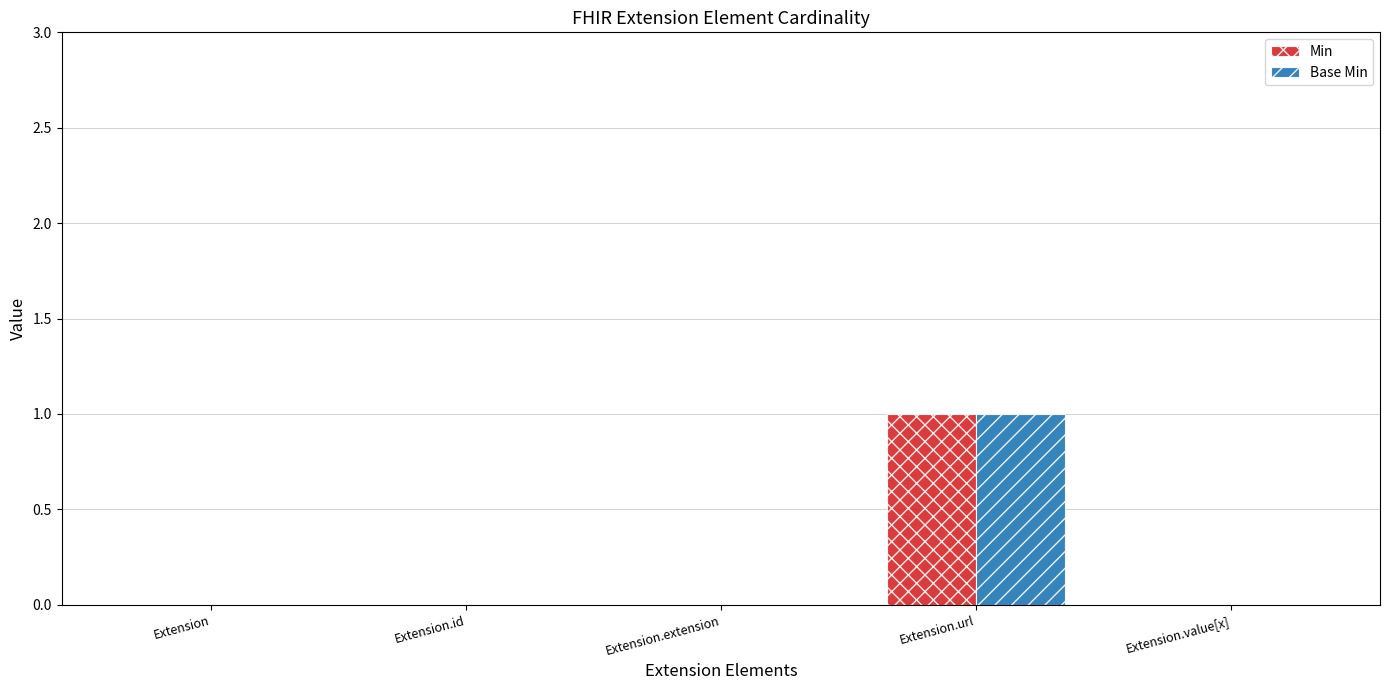

Reading left to right, list all the values displayed in this chart.

Min: Extension=0	Extension.id=0	Extension.extension=0	Extension.url=1	Extension.value[x]=0
Base Min: Extension=0	Extension.id=0	Extension.extension=0	Extension.url=1	Extension.value[x]=0